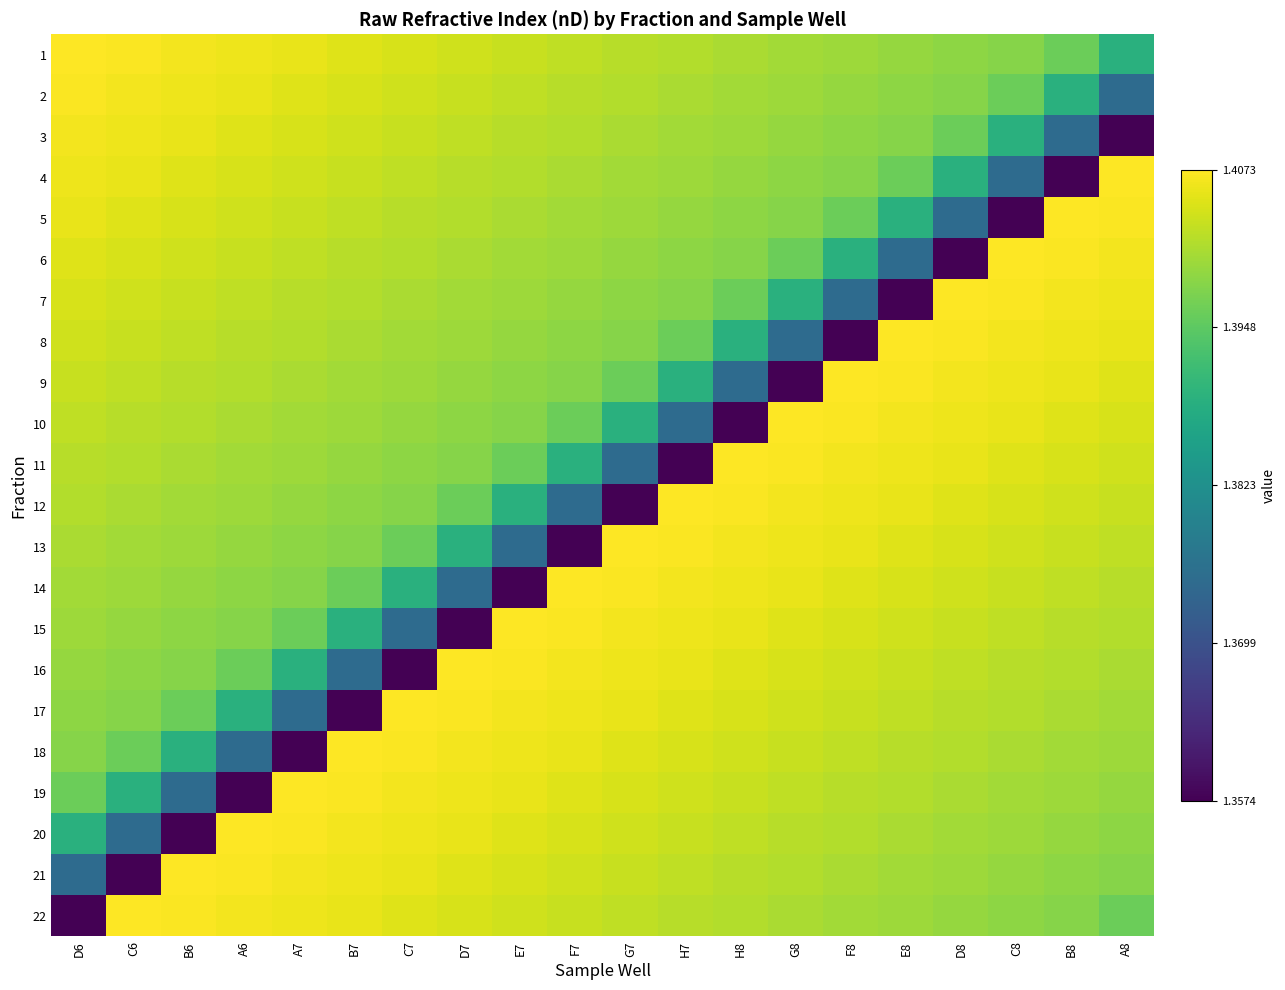

Reading left to right, extract all data points from this chart.

1: D6=1.4	C6=1.4	B6=1.4	A6=1.4	A7=1.4	B7=1.4	C7=1.4	D7=1.4	E7=1.4	F7=1.4	G7=1.4	H7=1.4	H8=1.4	G8=1.4	F8=1.4	E8=1.4	D8=1.4	C8=1.4	B8=1.4	A8=1.4
2: D6=1.4	C6=1.4	B6=1.4	A6=1.4	A7=1.4	B7=1.4	C7=1.4	D7=1.4	E7=1.4	F7=1.4	G7=1.4	H7=1.4	H8=1.4	G8=1.4	F8=1.4	E8=1.4	D8=1.4	C8=1.4	B8=1.4	A8=1.4
3: D6=1.4	C6=1.4	B6=1.4	A6=1.4	A7=1.4	B7=1.4	C7=1.4	D7=1.4	E7=1.4	F7=1.4	G7=1.4	H7=1.4	H8=1.4	G8=1.4	F8=1.4	E8=1.4	D8=1.4	C8=1.4	B8=1.4	A8=1.4
4: D6=1.4	C6=1.4	B6=1.4	A6=1.4	A7=1.4	B7=1.4	C7=1.4	D7=1.4	E7=1.4	F7=1.4	G7=1.4	H7=1.4	H8=1.4	G8=1.4	F8=1.4	E8=1.4	D8=1.4	C8=1.4	B8=1.4	A8=1.4
5: D6=1.4	C6=1.4	B6=1.4	A6=1.4	A7=1.4	B7=1.4	C7=1.4	D7=1.4	E7=1.4	F7=1.4	G7=1.4	H7=1.4	H8=1.4	G8=1.4	F8=1.4	E8=1.4	D8=1.4	C8=1.4	B8=1.4	A8=1.4
6: D6=1.4	C6=1.4	B6=1.4	A6=1.4	A7=1.4	B7=1.4	C7=1.4	D7=1.4	E7=1.4	F7=1.4	G7=1.4	H7=1.4	H8=1.4	G8=1.4	F8=1.4	E8=1.4	D8=1.4	C8=1.4	B8=1.4	A8=1.4
7: D6=1.4	C6=1.4	B6=1.4	A6=1.4	A7=1.4	B7=1.4	C7=1.4	D7=1.4	E7=1.4	F7=1.4	G7=1.4	H7=1.4	H8=1.4	G8=1.4	F8=1.4	E8=1.4	D8=1.4	C8=1.4	B8=1.4	A8=1.4
8: D6=1.4	C6=1.4	B6=1.4	A6=1.4	A7=1.4	B7=1.4	C7=1.4	D7=1.4	E7=1.4	F7=1.4	G7=1.4	H7=1.4	H8=1.4	G8=1.4	F8=1.4	E8=1.4	D8=1.4	C8=1.4	B8=1.4	A8=1.4
9: D6=1.4	C6=1.4	B6=1.4	A6=1.4	A7=1.4	B7=1.4	C7=1.4	D7=1.4	E7=1.4	F7=1.4	G7=1.4	H7=1.4	H8=1.4	G8=1.4	F8=1.4	E8=1.4	D8=1.4	C8=1.4	B8=1.4	A8=1.4
10: D6=1.4	C6=1.4	B6=1.4	A6=1.4	A7=1.4	B7=1.4	C7=1.4	D7=1.4	E7=1.4	F7=1.4	G7=1.4	H7=1.4	H8=1.4	G8=1.4	F8=1.4	E8=1.4	D8=1.4	C8=1.4	B8=1.4	A8=1.4
11: D6=1.4	C6=1.4	B6=1.4	A6=1.4	A7=1.4	B7=1.4	C7=1.4	D7=1.4	E7=1.4	F7=1.4	G7=1.4	H7=1.4	H8=1.4	G8=1.4	F8=1.4	E8=1.4	D8=1.4	C8=1.4	B8=1.4	A8=1.4
12: D6=1.4	C6=1.4	B6=1.4	A6=1.4	A7=1.4	B7=1.4	C7=1.4	D7=1.4	E7=1.4	F7=1.4	G7=1.4	H7=1.4	H8=1.4	G8=1.4	F8=1.4	E8=1.4	D8=1.4	C8=1.4	B8=1.4	A8=1.4
13: D6=1.4	C6=1.4	B6=1.4	A6=1.4	A7=1.4	B7=1.4	C7=1.4	D7=1.4	E7=1.4	F7=1.4	G7=1.4	H7=1.4	H8=1.4	G8=1.4	F8=1.4	E8=1.4	D8=1.4	C8=1.4	B8=1.4	A8=1.4
14: D6=1.4	C6=1.4	B6=1.4	A6=1.4	A7=1.4	B7=1.4	C7=1.4	D7=1.4	E7=1.4	F7=1.4	G7=1.4	H7=1.4	H8=1.4	G8=1.4	F8=1.4	E8=1.4	D8=1.4	C8=1.4	B8=1.4	A8=1.4
15: D6=1.4	C6=1.4	B6=1.4	A6=1.4	A7=1.4	B7=1.4	C7=1.4	D7=1.4	E7=1.4	F7=1.4	G7=1.4	H7=1.4	H8=1.4	G8=1.4	F8=1.4	E8=1.4	D8=1.4	C8=1.4	B8=1.4	A8=1.4
16: D6=1.4	C6=1.4	B6=1.4	A6=1.4	A7=1.4	B7=1.4	C7=1.4	D7=1.4	E7=1.4	F7=1.4	G7=1.4	H7=1.4	H8=1.4	G8=1.4	F8=1.4	E8=1.4	D8=1.4	C8=1.4	B8=1.4	A8=1.4
17: D6=1.4	C6=1.4	B6=1.4	A6=1.4	A7=1.4	B7=1.4	C7=1.4	D7=1.4	E7=1.4	F7=1.4	G7=1.4	H7=1.4	H8=1.4	G8=1.4	F8=1.4	E8=1.4	D8=1.4	C8=1.4	B8=1.4	A8=1.4
18: D6=1.4	C6=1.4	B6=1.4	A6=1.4	A7=1.4	B7=1.4	C7=1.4	D7=1.4	E7=1.4	F7=1.4	G7=1.4	H7=1.4	H8=1.4	G8=1.4	F8=1.4	E8=1.4	D8=1.4	C8=1.4	B8=1.4	A8=1.4
19: D6=1.4	C6=1.4	B6=1.4	A6=1.4	A7=1.4	B7=1.4	C7=1.4	D7=1.4	E7=1.4	F7=1.4	G7=1.4	H7=1.4	H8=1.4	G8=1.4	F8=1.4	E8=1.4	D8=1.4	C8=1.4	B8=1.4	A8=1.4
20: D6=1.4	C6=1.4	B6=1.4	A6=1.4	A7=1.4	B7=1.4	C7=1.4	D7=1.4	E7=1.4	F7=1.4	G7=1.4	H7=1.4	H8=1.4	G8=1.4	F8=1.4	E8=1.4	D8=1.4	C8=1.4	B8=1.4	A8=1.4
21: D6=1.4	C6=1.4	B6=1.4	A6=1.4	A7=1.4	B7=1.4	C7=1.4	D7=1.4	E7=1.4	F7=1.4	G7=1.4	H7=1.4	H8=1.4	G8=1.4	F8=1.4	E8=1.4	D8=1.4	C8=1.4	B8=1.4	A8=1.4
22: D6=1.4	C6=1.4	B6=1.4	A6=1.4	A7=1.4	B7=1.4	C7=1.4	D7=1.4	E7=1.4	F7=1.4	G7=1.4	H7=1.4	H8=1.4	G8=1.4	F8=1.4	E8=1.4	D8=1.4	C8=1.4	B8=1.4	A8=1.4